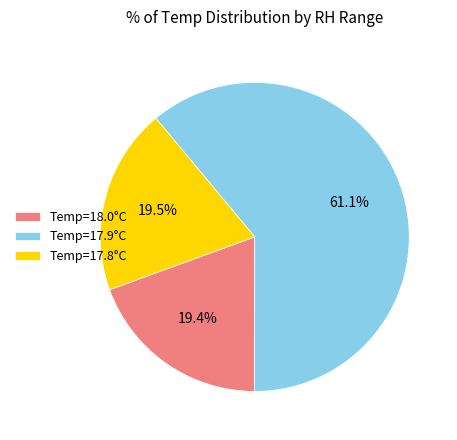

Does any single category account for the majority?

Yes